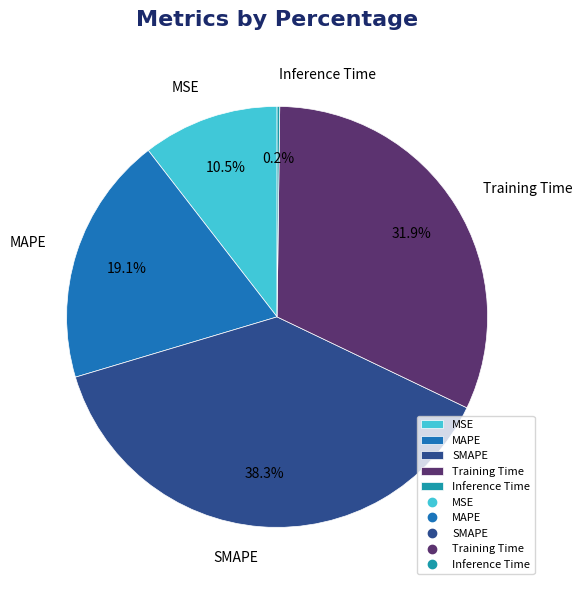

What is the largest slice in the pie chart?

SMAPE